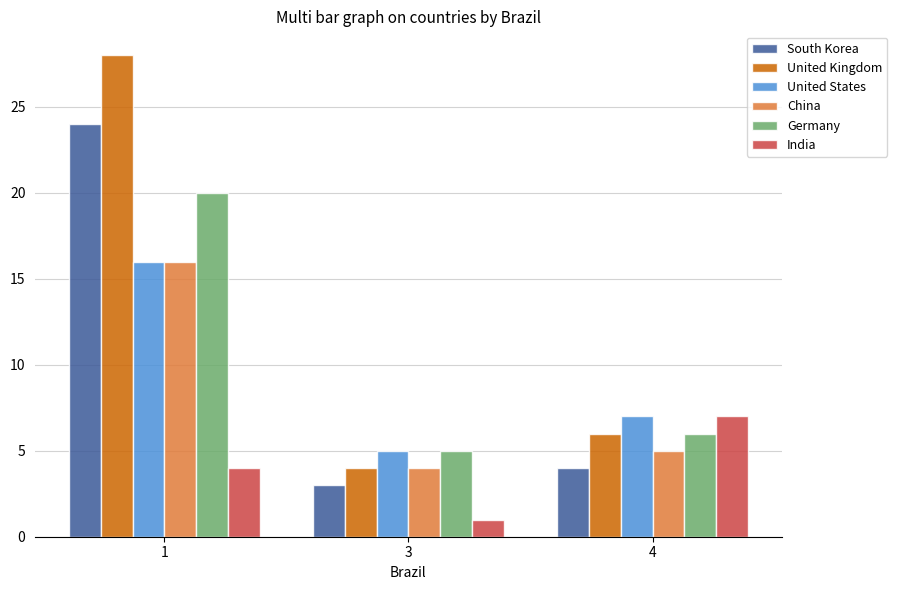

At which label does China first exceed 5?

1